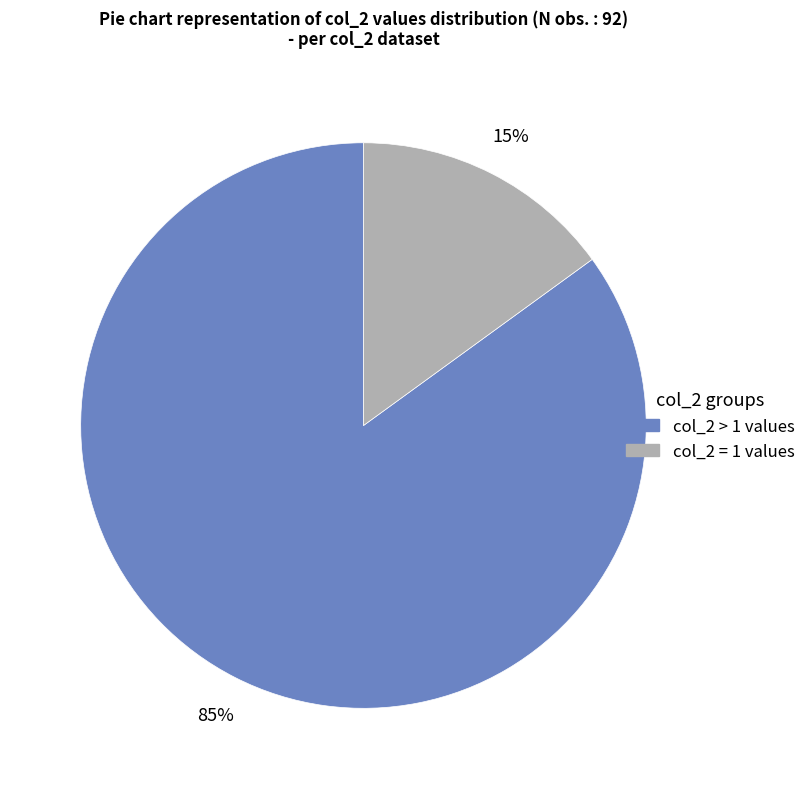

To the nearest percent, what is the average slice percentage?

50%